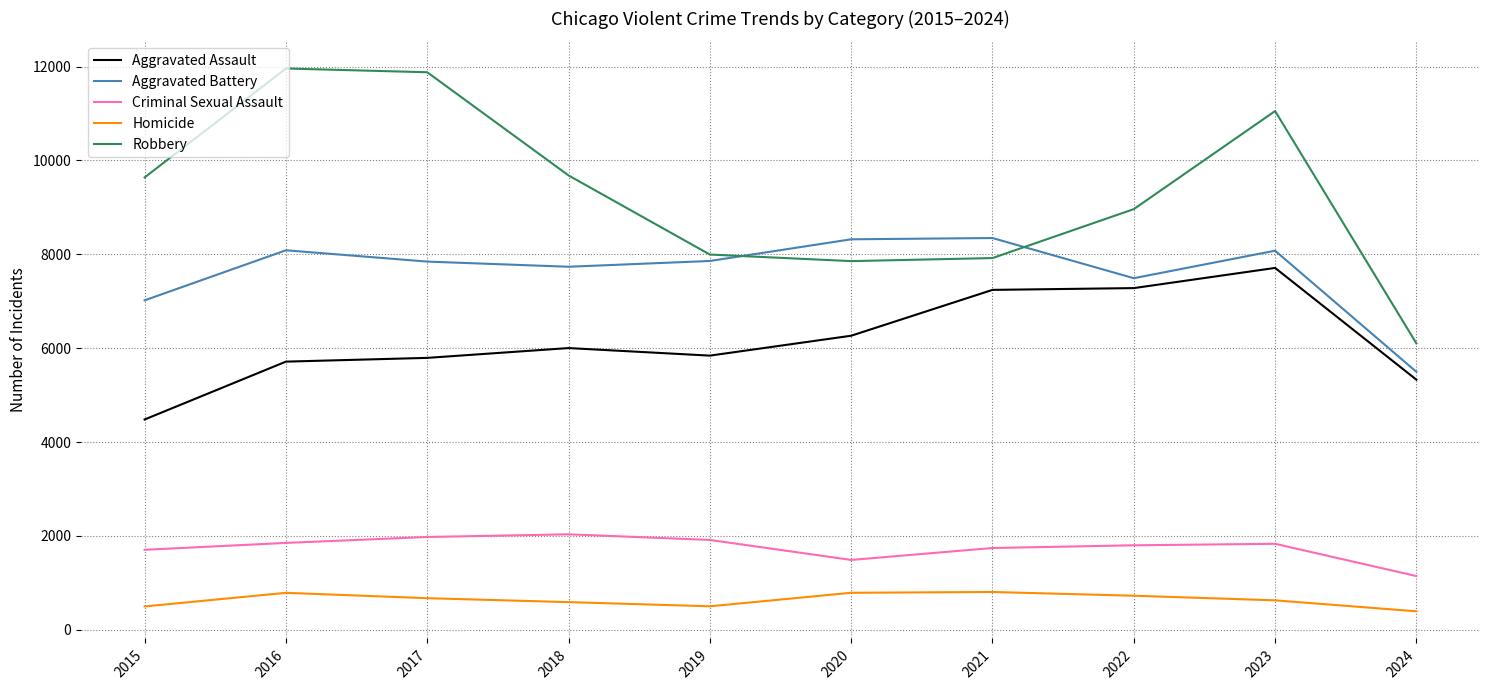

True or false: Robbery and Homicide intersect in this chart.

False